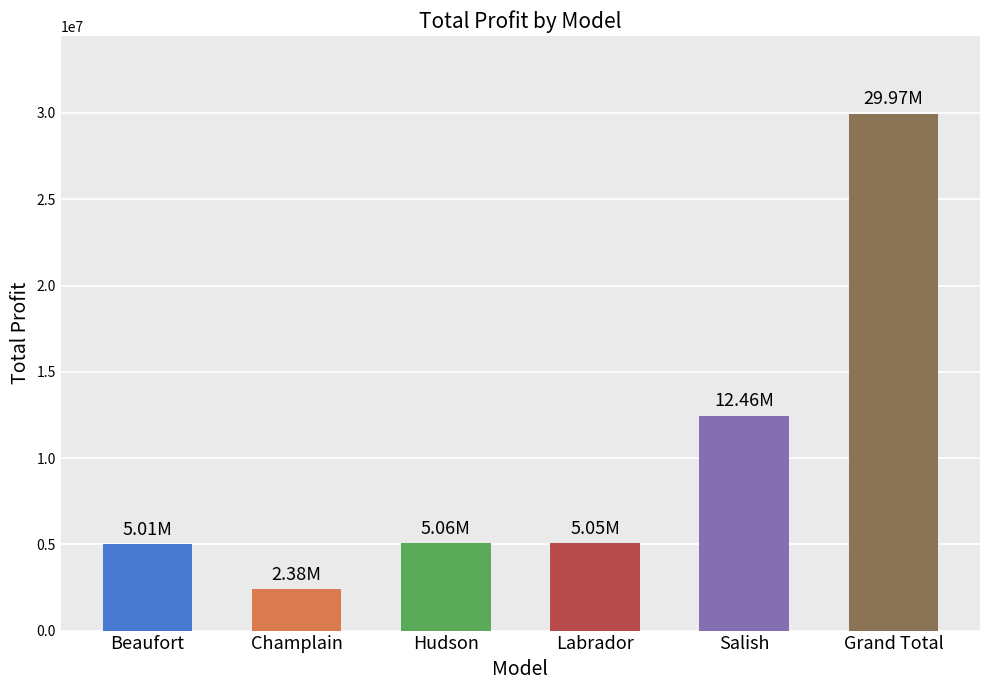

What is the label of the 2nd bar from the right?

Salish